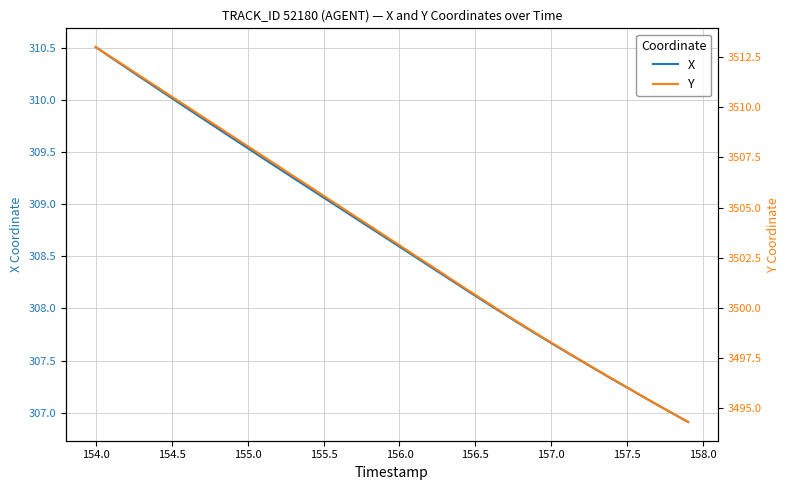

What is the minimum value for X?

306.9